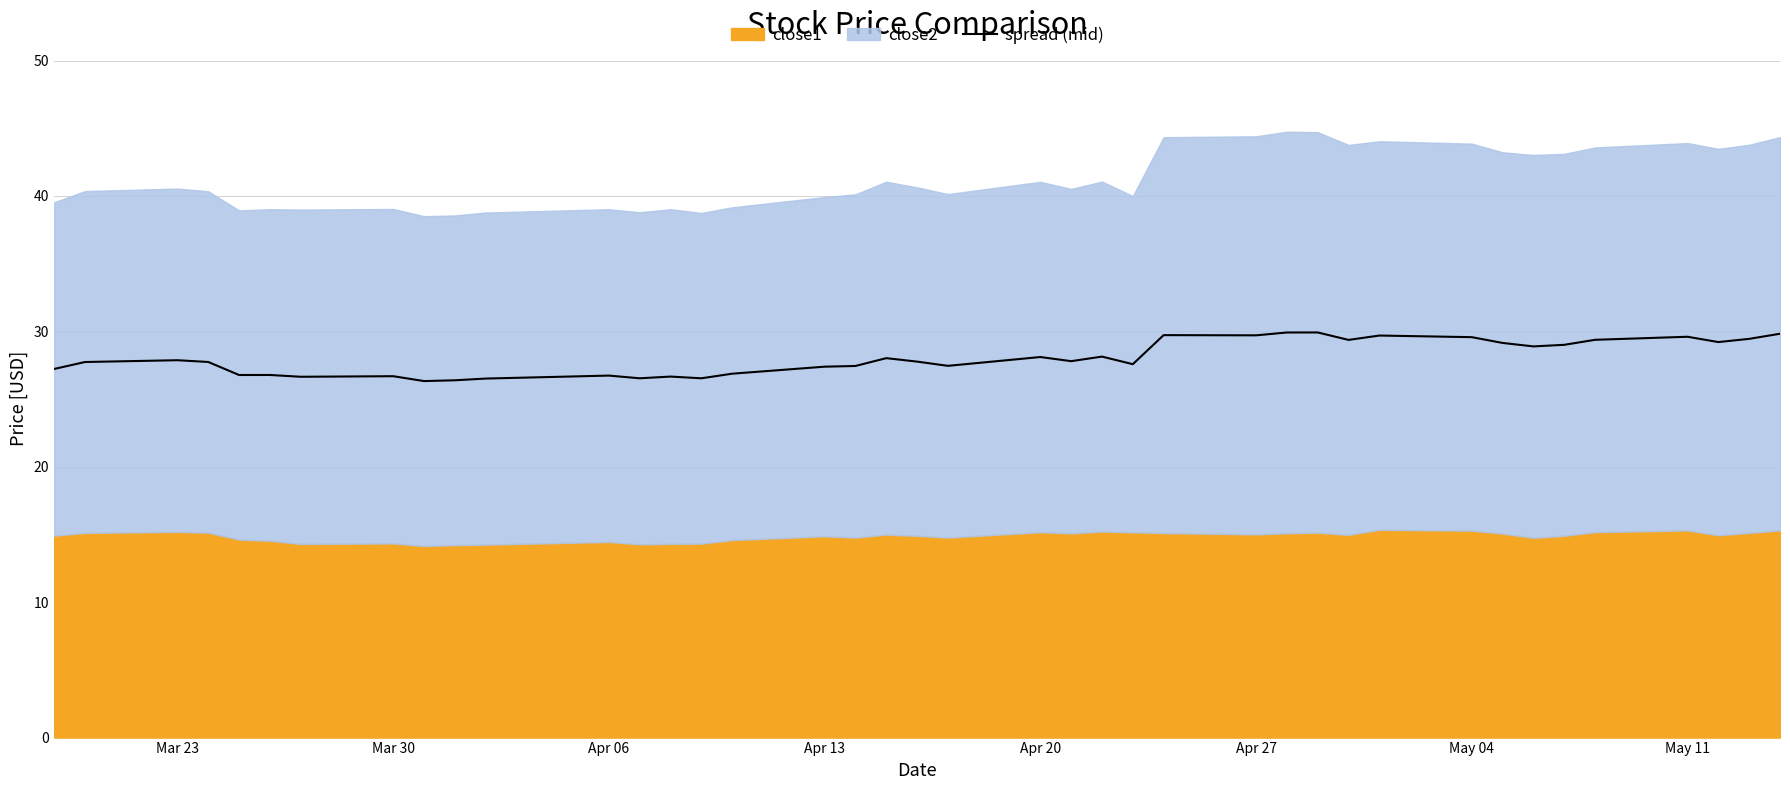

What is the difference between the maximum and minimum values?

3.6